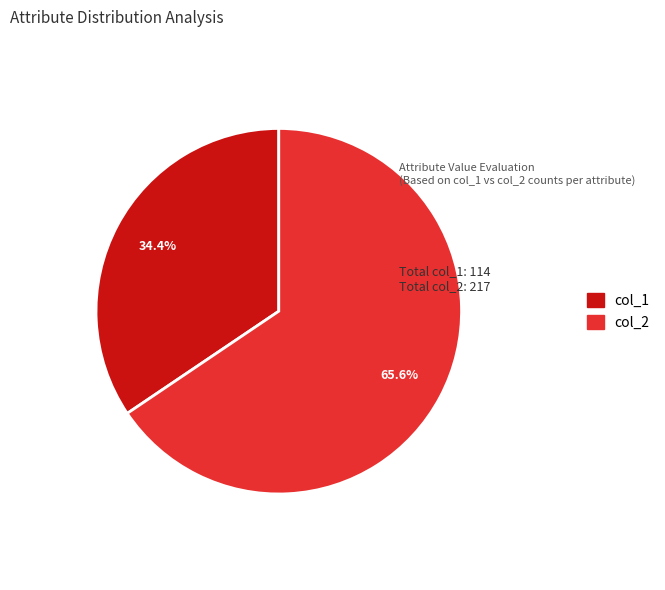

Rank the categories by value from lowest to highest.

col_1, col_2